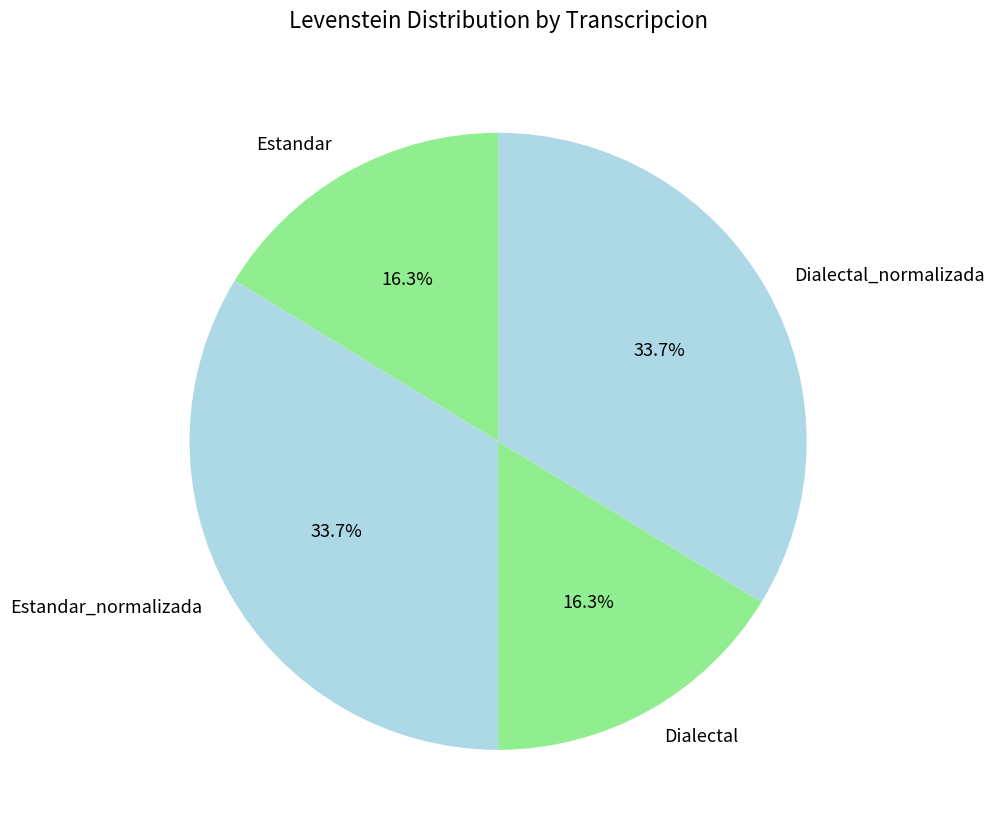

The Dialectal_normalizada slice represents 26% of the pie. True or false?

False